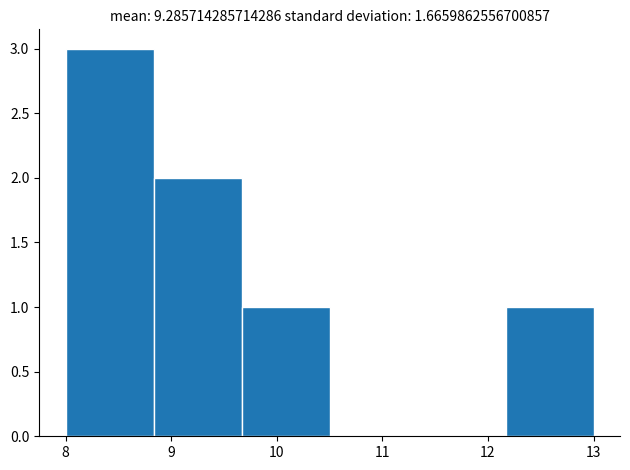

Over which range of the x-axis is the bar tallest?

8.0 to 8.8